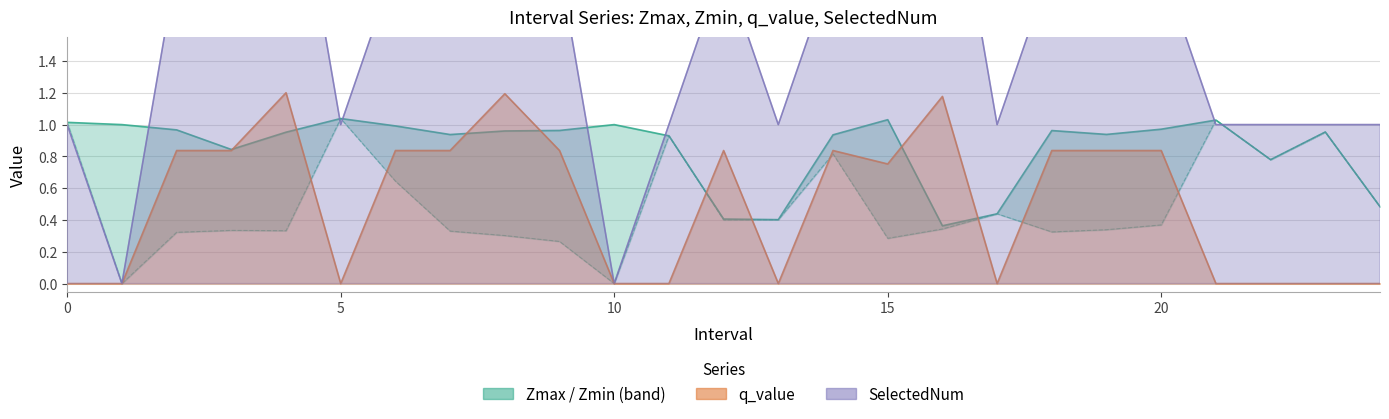

Reading left to right, list all the values displayed in this chart.

Zmax: 1.0	1.0	1.0	0.8	1.0	1.0	1.0	0.9	1.0	1.0	1.0	0.9	0.4	0.4	0.9	1.0	0.4	0.4	1.0	0.9	1.0	1.0	0.8	1.0	0.5
Zmin: 1.0	0.0	0.3	0.3	0.3	1.0	0.6	0.3	0.3	0.3	0.0	0.9	0.4	0.4	0.8	0.3	0.3	0.4	0.3	0.3	0.4	1.0	0.8	1.0	0.5
q_value: -0.0	0.0	0.8	0.8	1.2	-0.0	0.8	0.8	1.2	0.8	0.0	-0.0	0.8	-0.0	0.8	0.8	1.2	-0.0	0.8	0.8	0.8	-0.0	-0.0	-0.0	-0.0
SelectedNum: 1.0	0.0	2.0	2.0	3.0	1.0	2.0	2.0	3.0	2.0	0.0	1.0	2.0	1.0	2.0	3.0	3.0	1.0	2.0	2.0	2.0	1.0	1.0	1.0	1.0